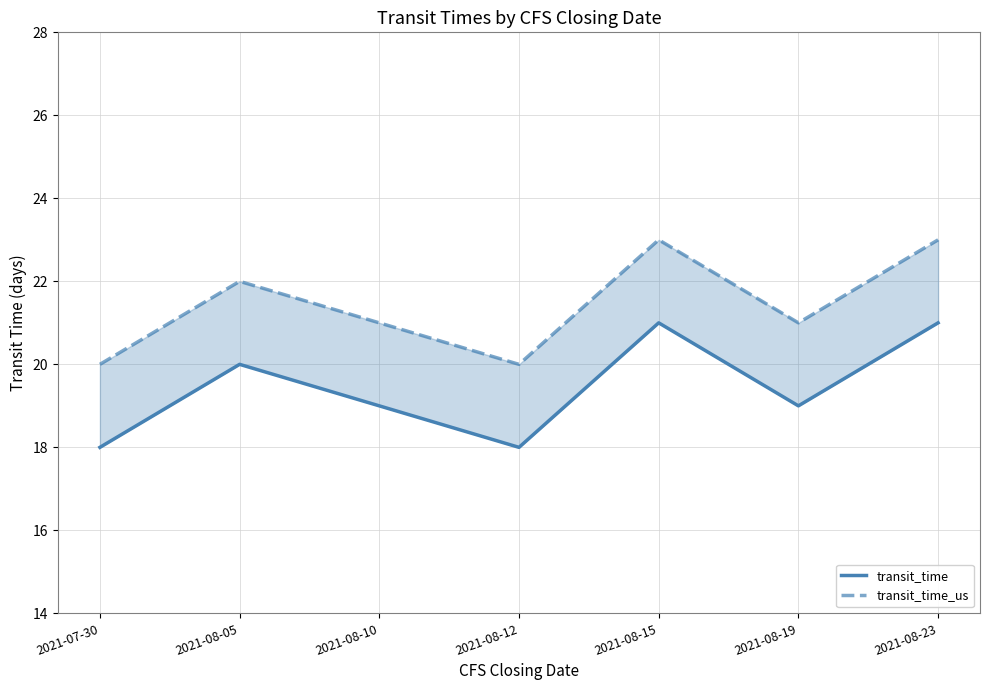

In transit_time_us, how many points are lower than both neighbors (excluding endpoints)?

2